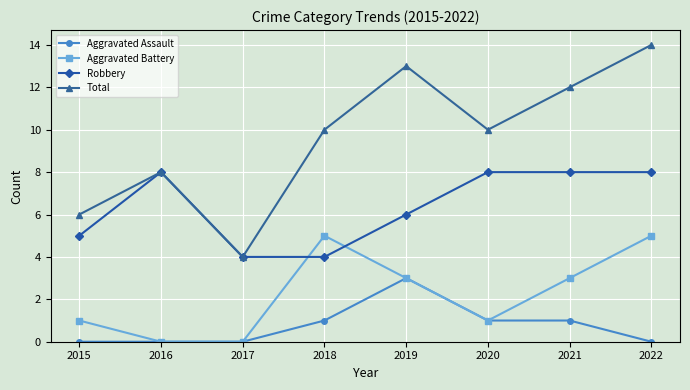

How many values in the Aggravated Battery series are below 3?

4